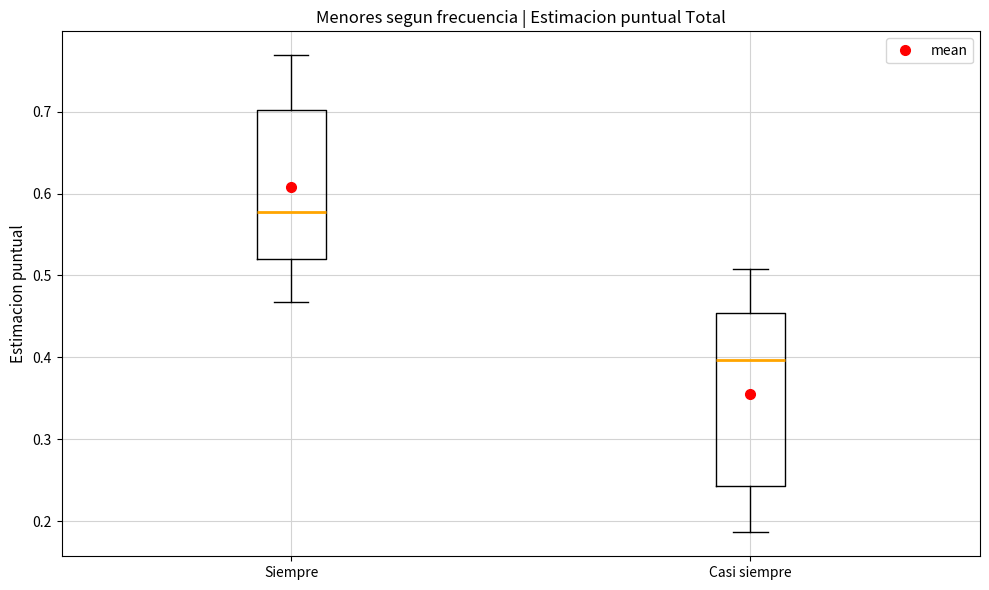

Which box is the tallest, from its lower edge to its upper edge?

Casi siempre